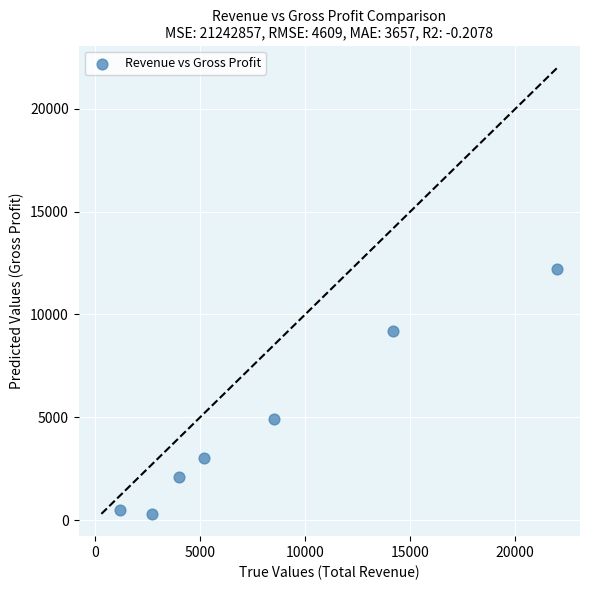

What is the range of Y values (max minus min)?

11900